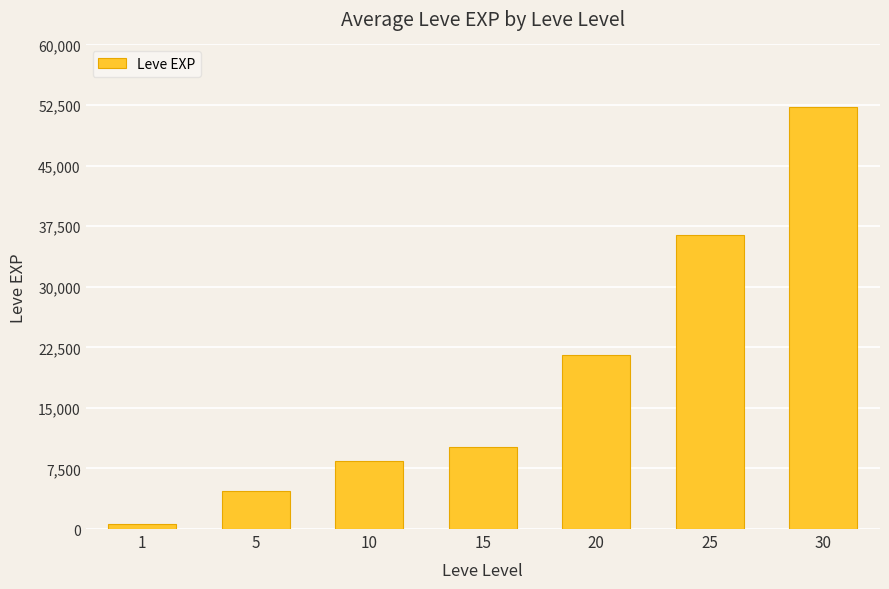

What is the sum of all values?

134030